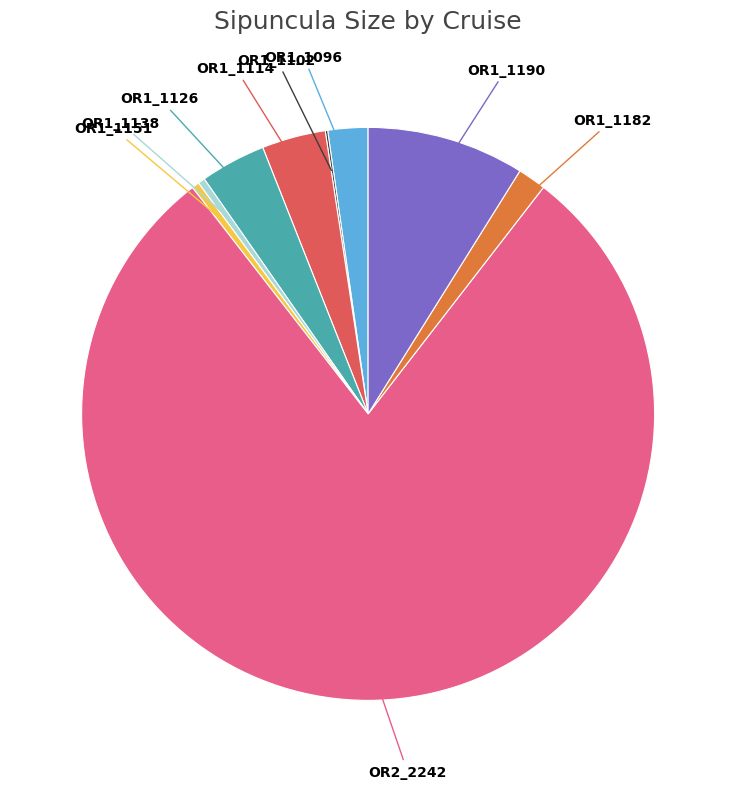

Is there any slice that represents more than half of the pie?

Yes